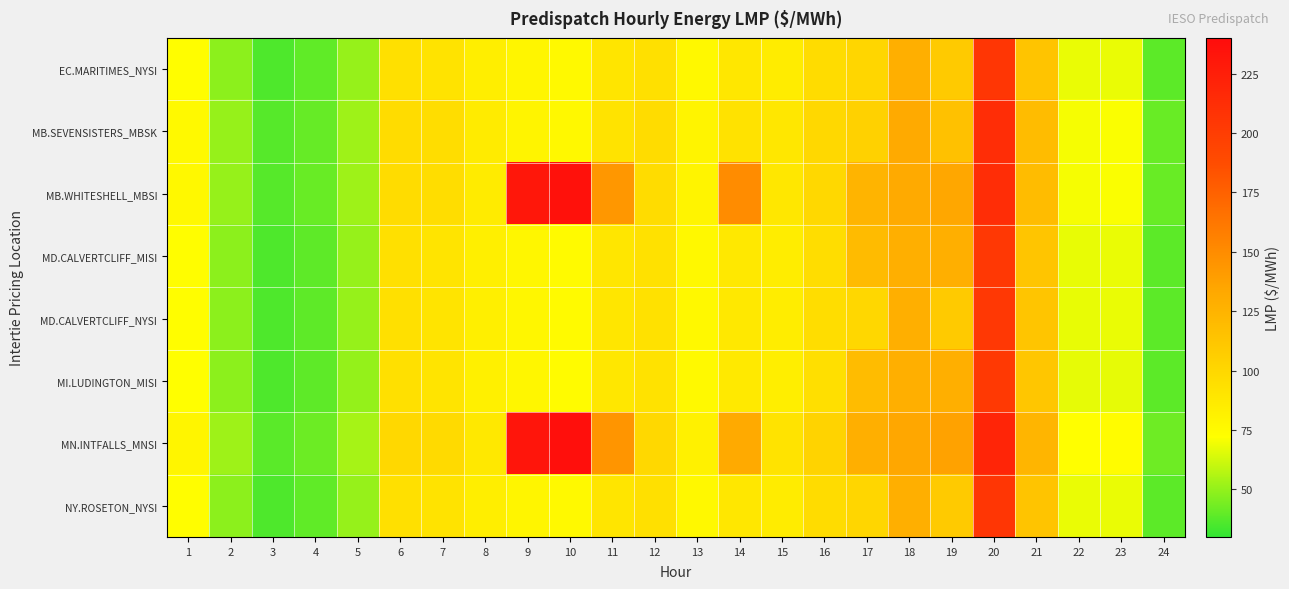

Reading left to right, extract all data points from this chart.

EC.MARITIMES_NYSI: 1=72.9	2=48.7	3=35.9	4=39.5	5=50.5	6=93.4	7=91.2	8=83.3	9=78.6	10=76.0	11=90.0	12=93.3	13=77.0	14=88.4	15=85.0	16=96.1	17=100.5	18=127.9	19=109.2	20=205.7	21=113.4	22=67.9	23=68.1	24=39.0
MB.SEVENSISTERS_MBSK: 1=76.3	2=50.9	3=37.5	4=41.0	5=52.5	6=96.5	7=95.3	8=85.6	9=79.6	10=76.8	11=91.2	12=96.5	13=79.4	14=92.5	15=88.4	16=99.3	17=104.4	18=131.8	19=115.1	20=212.7	21=119.0	22=70.3	23=71.2	24=41.1
MB.WHITESHELL_MBSI: 1=76.4	2=50.9	3=37.5	4=41.1	5=52.5	6=96.6	7=95.3	8=85.6	9=230.9	10=235.8	11=143.3	12=96.5	13=79.5	14=150.0	15=88.4	16=99.5	17=124.8	18=131.9	19=133.7	20=212.7	21=119.0	22=70.3	23=71.3	24=41.1
MD.CALVERTCLIFF_MISI: 1=72.8	2=48.7	3=35.9	4=39.4	5=50.5	6=93.3	7=91.1	8=82.9	9=78.2	10=75.5	11=89.4	12=92.8	13=76.5	14=87.9	15=84.5	16=95.5	17=120.2	18=128.0	19=128.1	20=204.3	21=112.7	22=67.6	23=67.8	24=38.9
MD.CALVERTCLIFF_NYSI: 1=72.8	2=48.7	3=35.9	4=39.4	5=50.5	6=93.3	7=91.1	8=82.9	9=78.2	10=75.5	11=89.4	12=92.8	13=76.5	14=87.9	15=84.5	16=95.5	17=99.8	18=128.0	19=109.4	20=204.3	21=112.7	22=67.6	23=67.8	24=38.9
MI.LUDINGTON_MISI: 1=72.5	2=48.6	3=35.9	4=39.3	5=50.4	6=93.2	7=90.8	8=82.4	9=77.7	10=74.9	11=88.9	12=92.1	13=75.9	14=87.1	15=83.8	16=94.8	17=119.3	18=128.2	19=128.3	20=202.9	21=111.9	22=67.2	23=67.3	24=38.7
MN.INTFALLS_MNSI: 1=78.8	2=52.4	3=38.5	4=42.2	5=53.8	6=99.6	7=97.8	8=88.2	9=232.7	10=237.7	11=144.7	12=99.3	13=81.8	14=131.3	15=91.7	16=102.6	17=128.4	18=133.8	19=136.7	20=219.6	21=124.1	22=72.5	23=73.7	24=42.6
NY.ROSETON_NYSI: 1=72.9	2=48.7	3=35.9	4=39.5	5=50.5	6=93.4	7=91.2	8=83.3	9=78.6	10=76.0	11=90.0	12=93.3	13=77.0	14=88.4	15=85.0	16=96.1	17=100.5	18=127.9	19=109.2	20=205.7	21=113.4	22=67.9	23=68.1	24=39.0